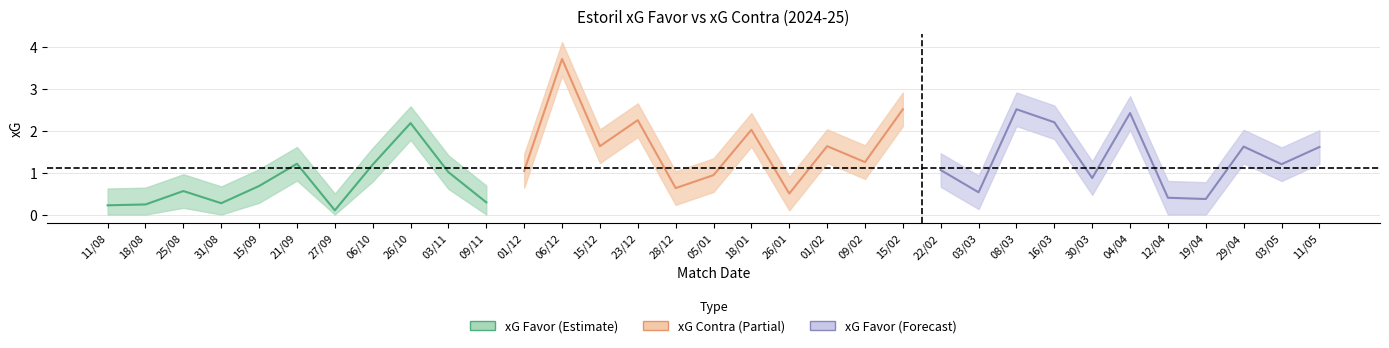

What is the difference between the maximum and minimum values in the xG Contra series?

3.2